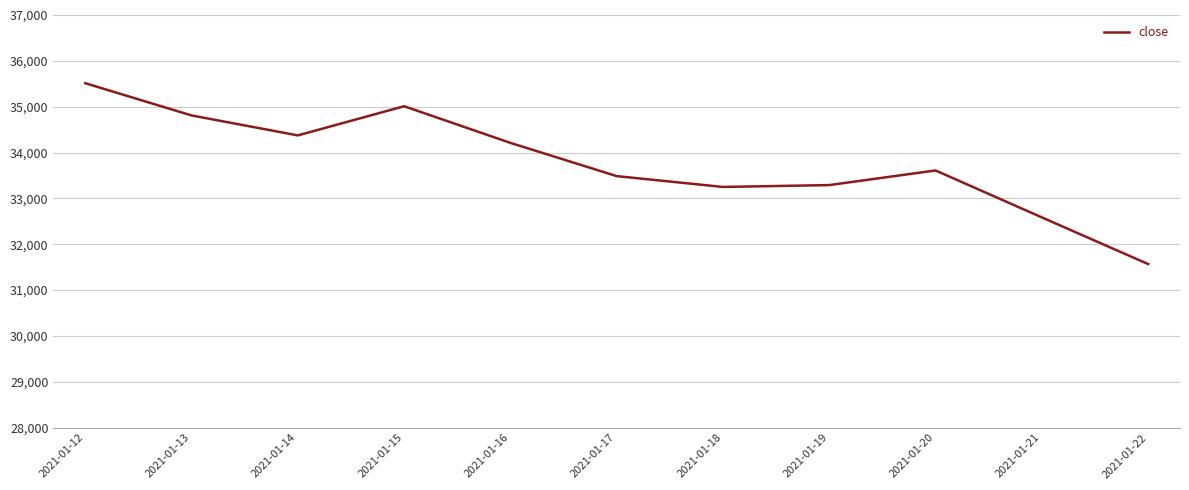

Is it true that the value at 2021-01-19 is 33289.9?

True